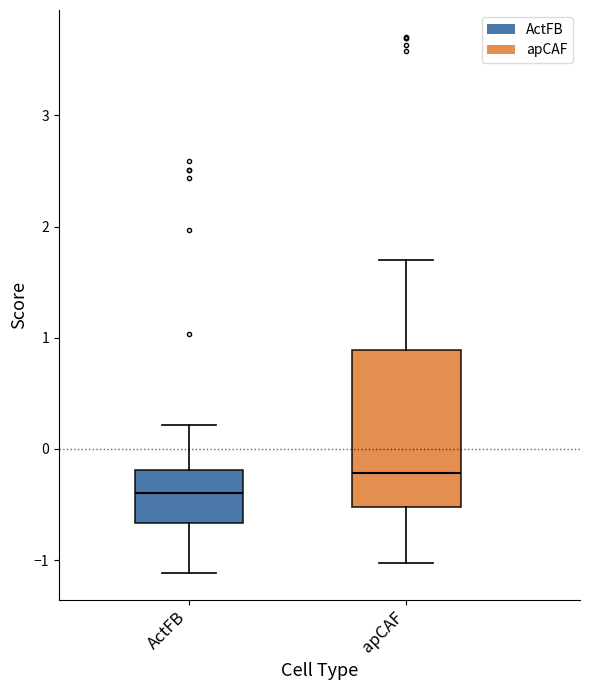

Reading left to right, read every box against the y-axis: the position of its median line, the range the box covers, and the ends of its whiskers. The values are not printed on the chart, so give them approximately, as read against the axis.

ActFB: median -0.4, box -0.7 to -0.2, whiskers -1.1 to 0.2
apCAF: median -0.2, box -0.5 to 0.9, whiskers -1.0 to 1.7